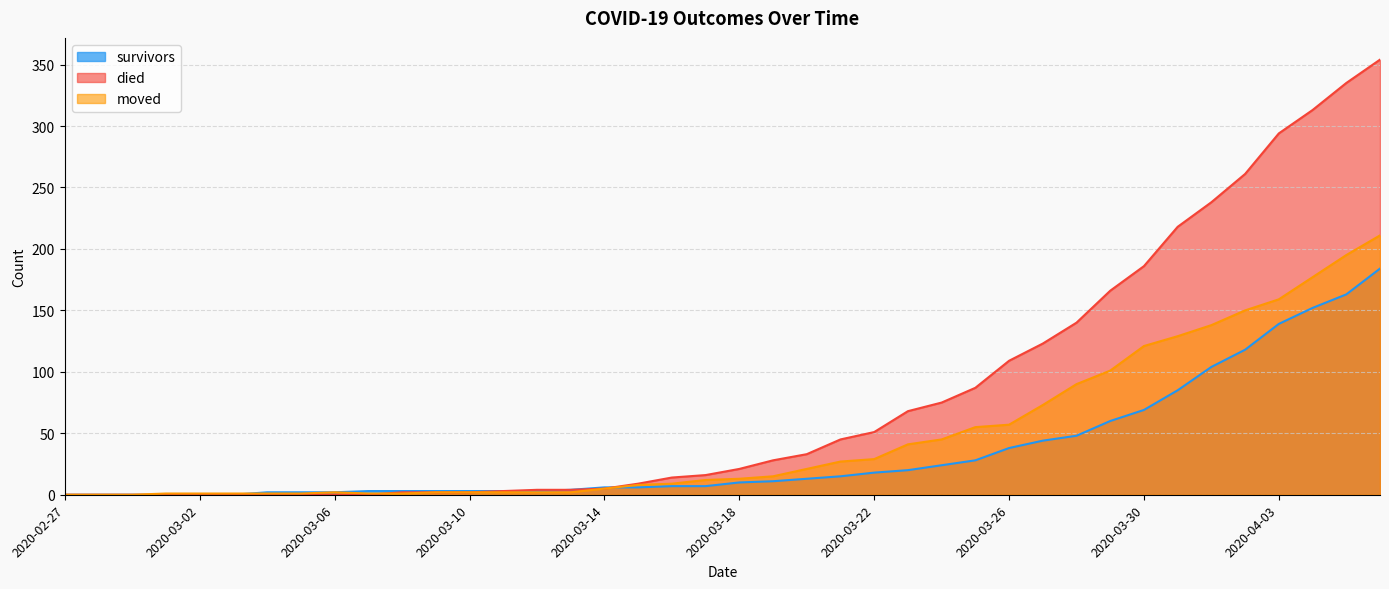

How many lines are shown in the chart?

3